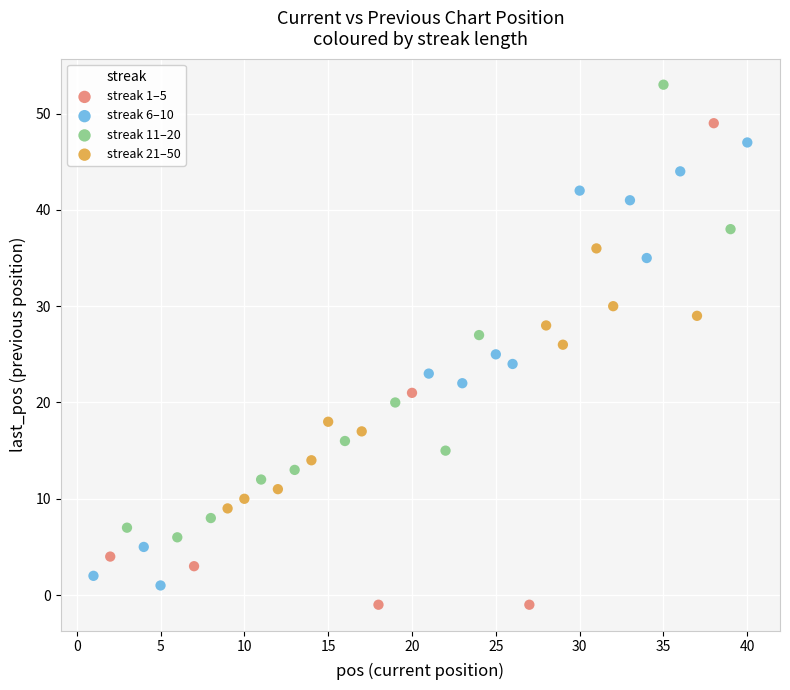

Which series has the widest spread of Y values?

streak 1–5